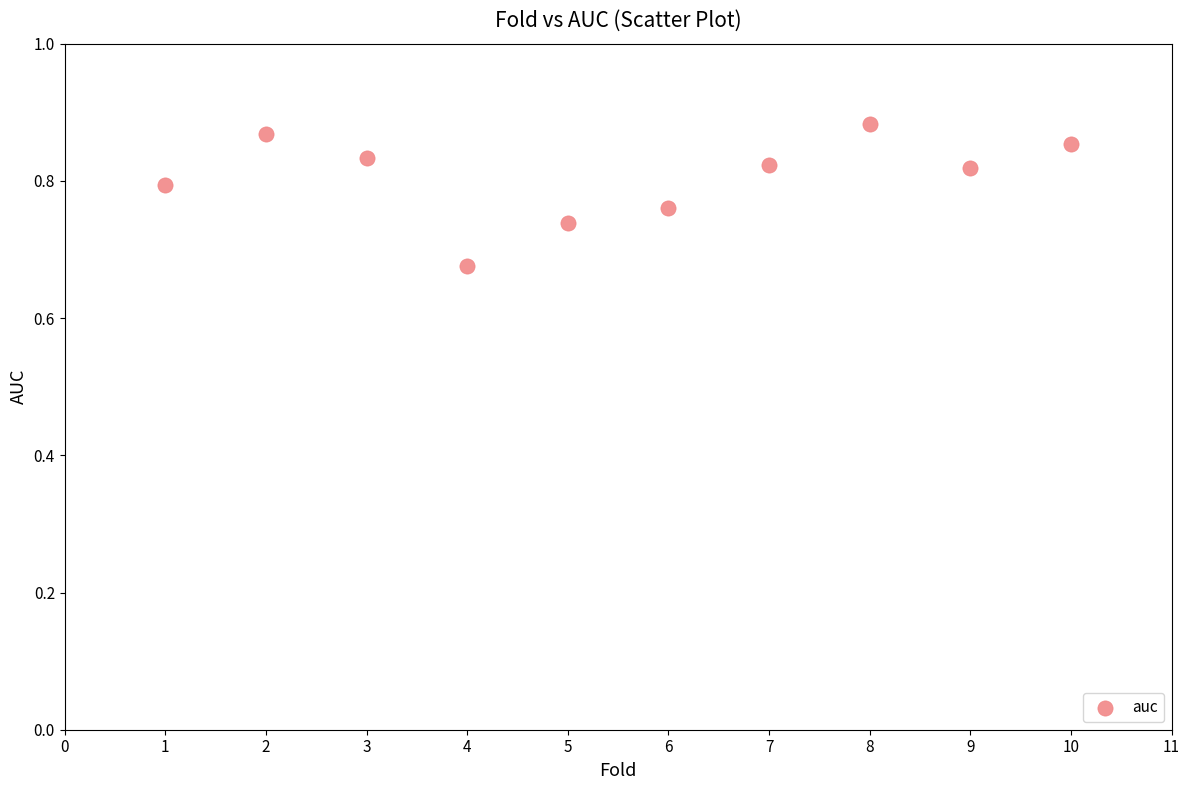

What is the average X value?

5.5